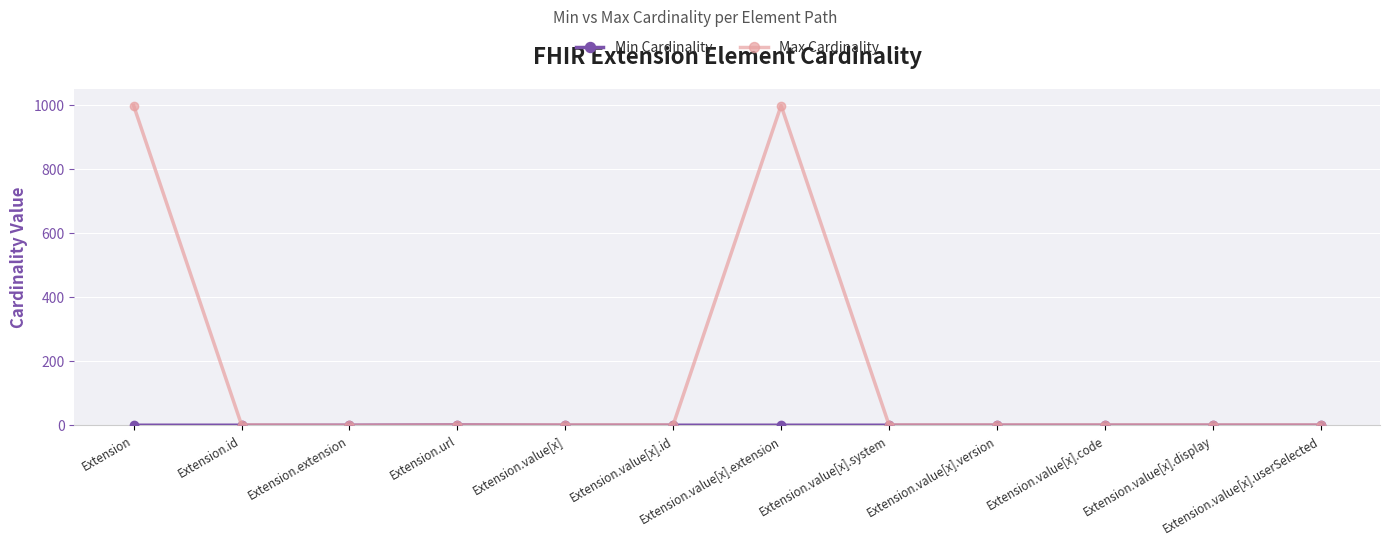

Is it true that Max Cardinality equals 1492 at Extension.value[x].extension?

False